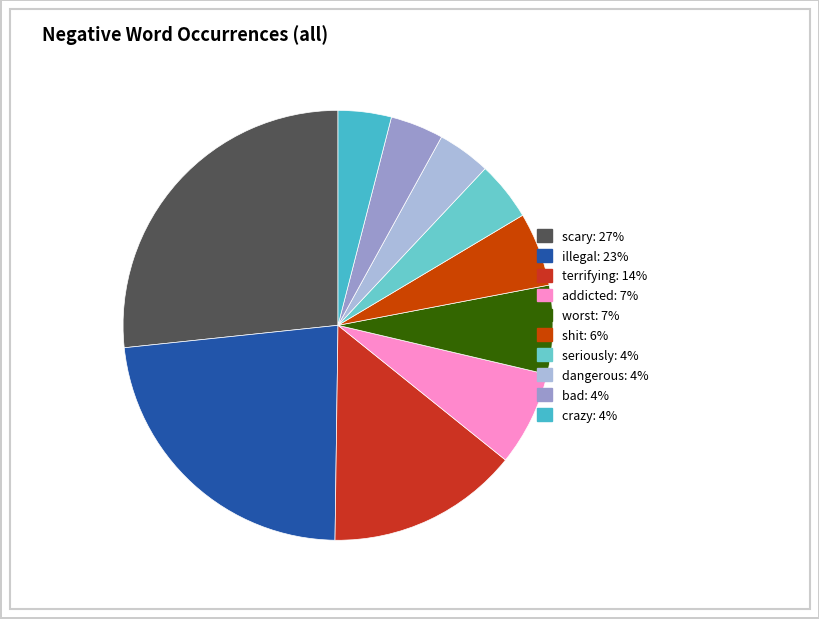

To the nearest percent, what is the average slice percentage?

10%